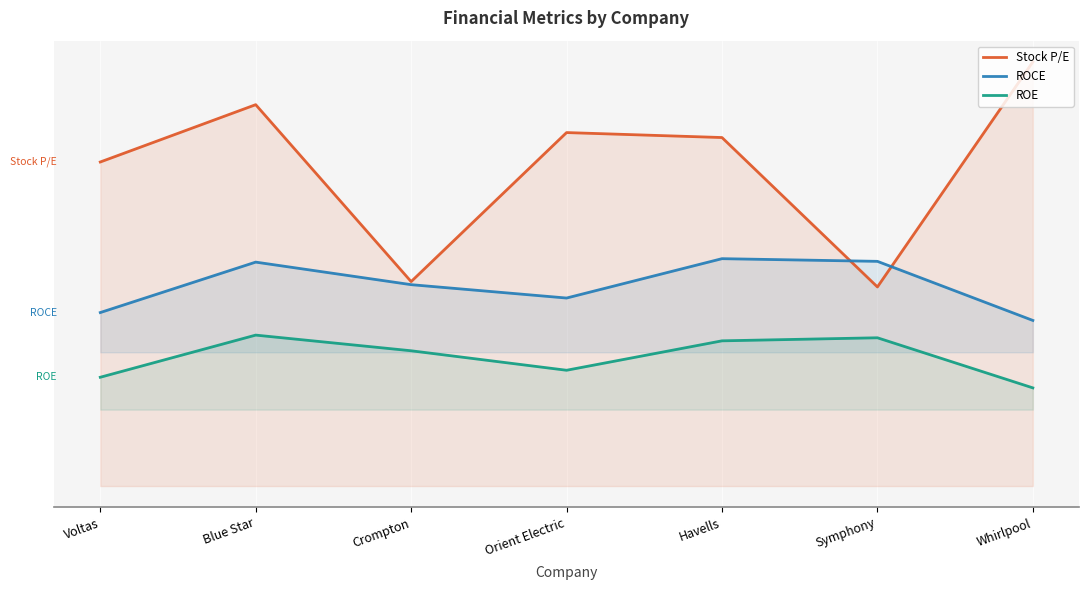

How many lines are shown in the chart?

3